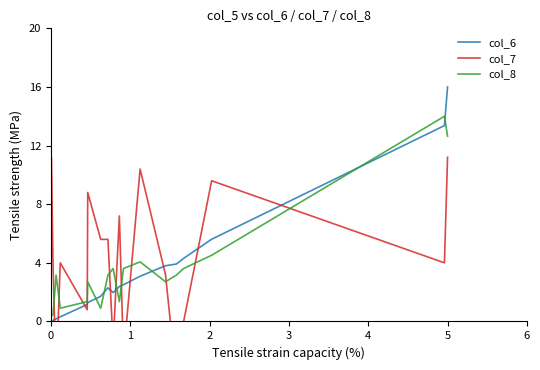

Reading left to right, what are all the values shown in this chart?

col_6: 0.0	0.0	0.0	0.1	0.2	0.3	1.2	1.3	1.7	2.3	2.0	2.4	2.5	3.1	3.8	3.9	4.3	5.6	13.4	16.0
col_7: 4.0	4.0	11.2	4.0	-4.0	4.0	0.8	8.8	5.6	5.6	-1.6	7.2	-2.4	10.4	3.2	-4.0	0.0	9.6	4.0	11.2
col_8: 0.0	0.0	0.5	0.5	3.2	0.9	1.4	2.7	0.9	3.2	3.6	1.4	3.6	4.1	2.7	3.2	3.6	4.5	14.0	12.6